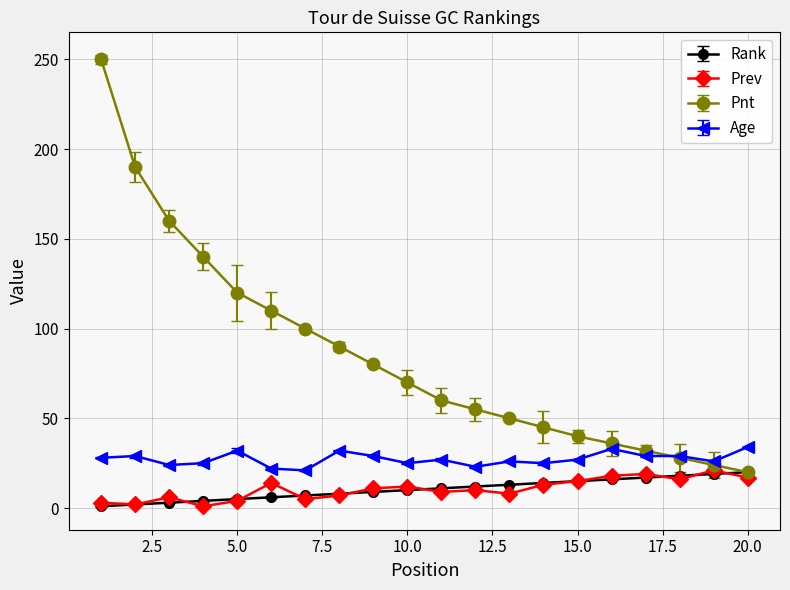

How many categories are shown in the chart?

20